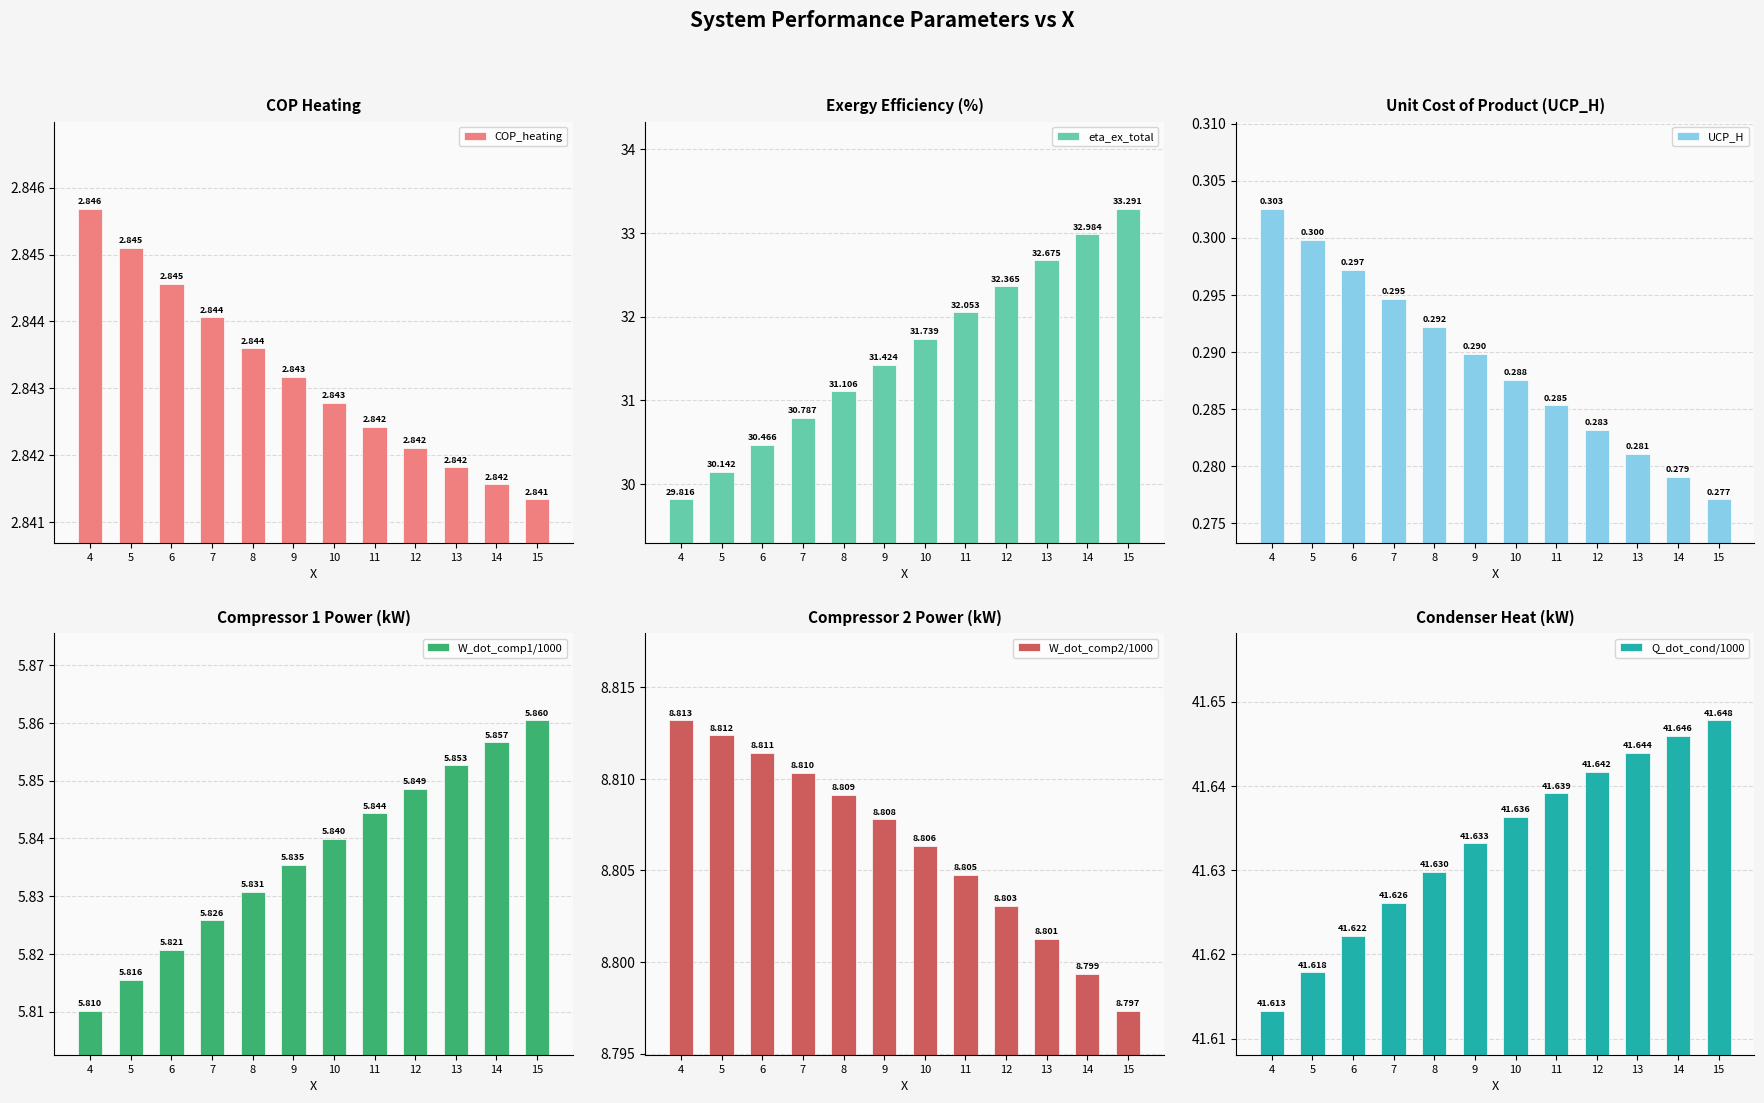

What are all the series names shown in the legend?

COP_heating, eta_ex_total, UCP_H, W_dot_comp1/1000, W_dot_comp2/1000, Q_dot_cond/1000